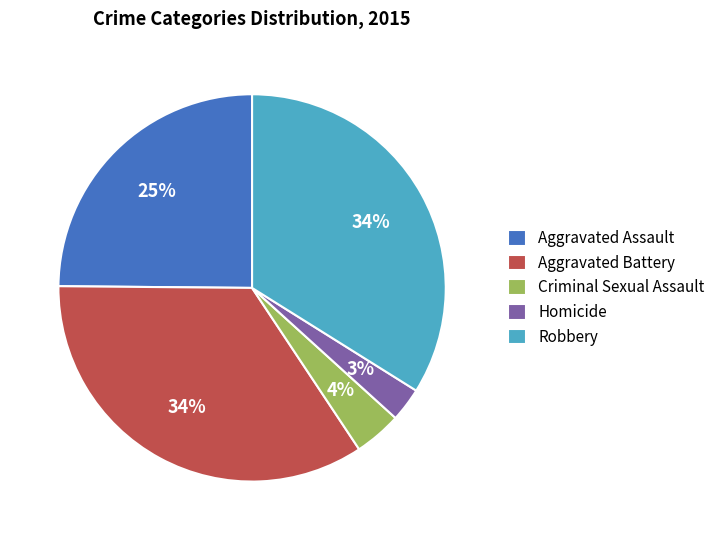

To the nearest percent, what percentage of the pie is Aggravated Assault?

25%